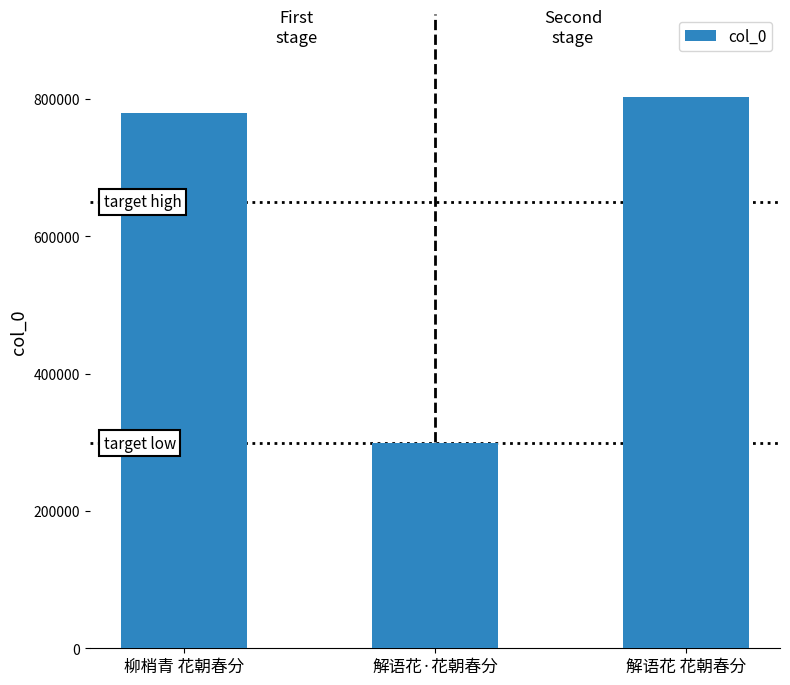

How many bars are there in total?

3